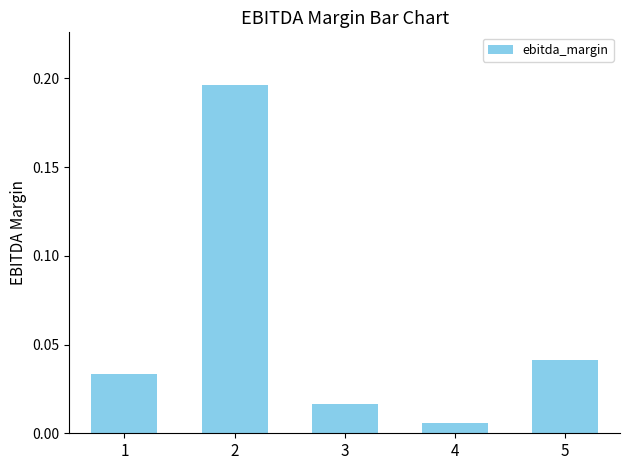

The chart shows a value of 0.1 at 2. True or false?

False